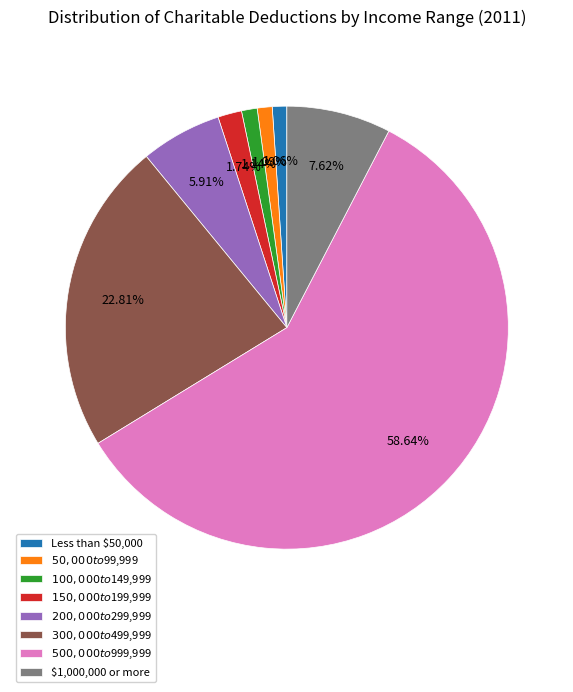

Do $150,000 to $199,999 and $200,000 to $299,999 together represent more than half of the pie?

No